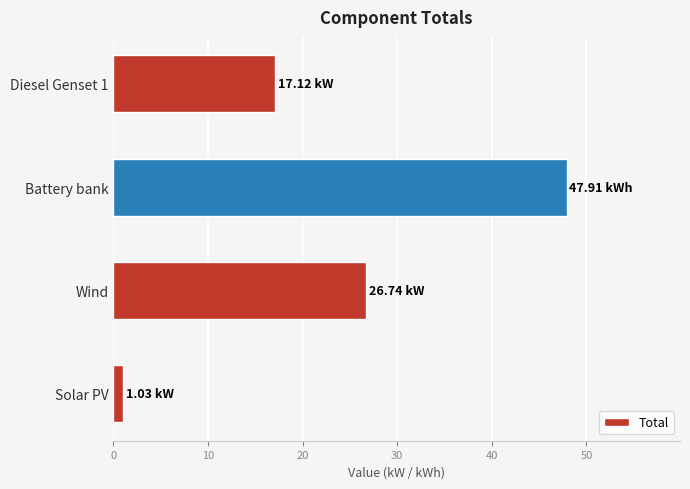

Between Battery bank and Wind, which is larger?

Battery bank